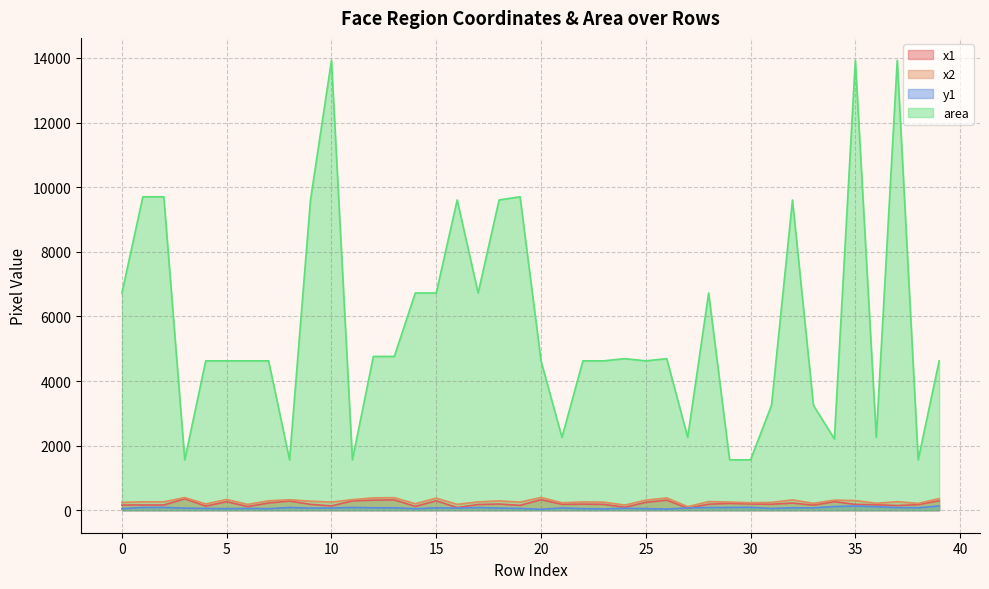

Reading left to right, extract all data points from this chart.

x1: 161	162	162	353	127	265	113	224	285	182	134	289	313	320	119	293	83	177	192	152	327	183	189	182	92	244	313	63	186	213	193	186	222	157	265	182	169	146	173	293
x2: 243	261	261	392	195	333	181	292	324	280	252	328	382	389	201	375	181	259	290	251	395	231	257	250	160	312	382	111	268	252	232	243	320	214	312	300	216	264	212	361
y1: 48	86	86	65	56	49	56	49	85	66	70	85	76	76	48	73	66	81	66	56	28	72	49	42	62	49	35	72	81	85	89	56	76	73	115	130	110	82	77	132
area: 6724	9702	9702	1560	4624	4624	4624	4624	1560	9604	13924	1560	4761	4761	6724	6724	9604	6724	9604	9702	4624	2256	4624	4624	4692	4624	4692	2256	6724	1560	1560	3249	9604	3249	2209	13924	2256	13924	1560	4624